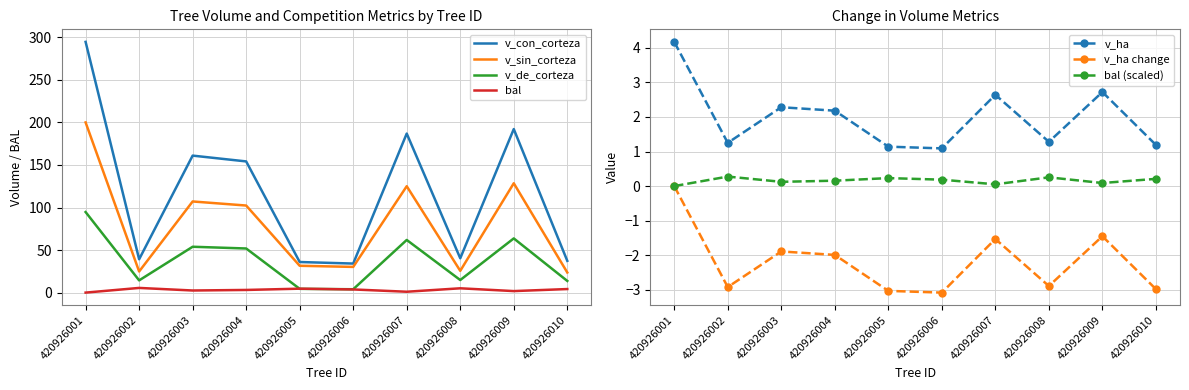

What is the maximum value for bal?

5.5